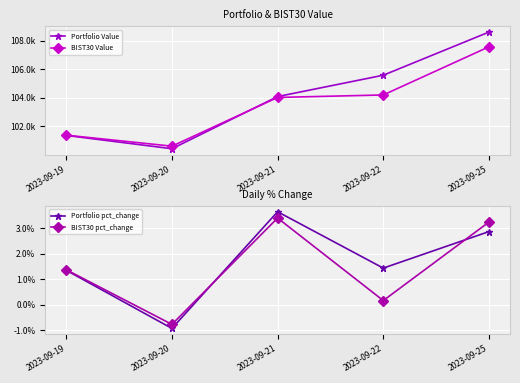

Is the value of BIST30 Value at 2023-09-25 greater than the value of Portfolio pct_change at 2023-09-19?

Yes